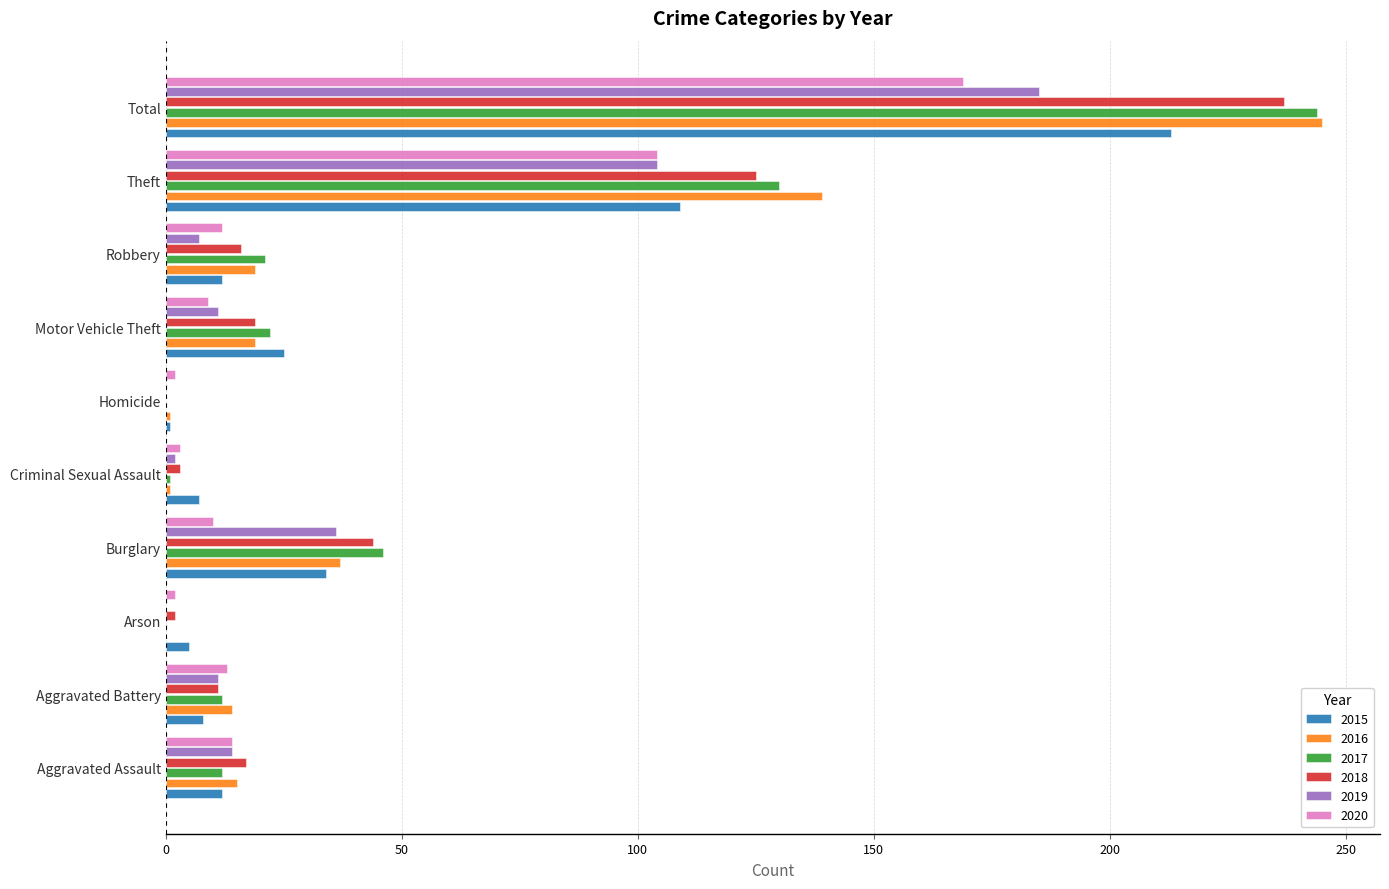

The 2019 series shows 56 at Homicide. True or false?

False